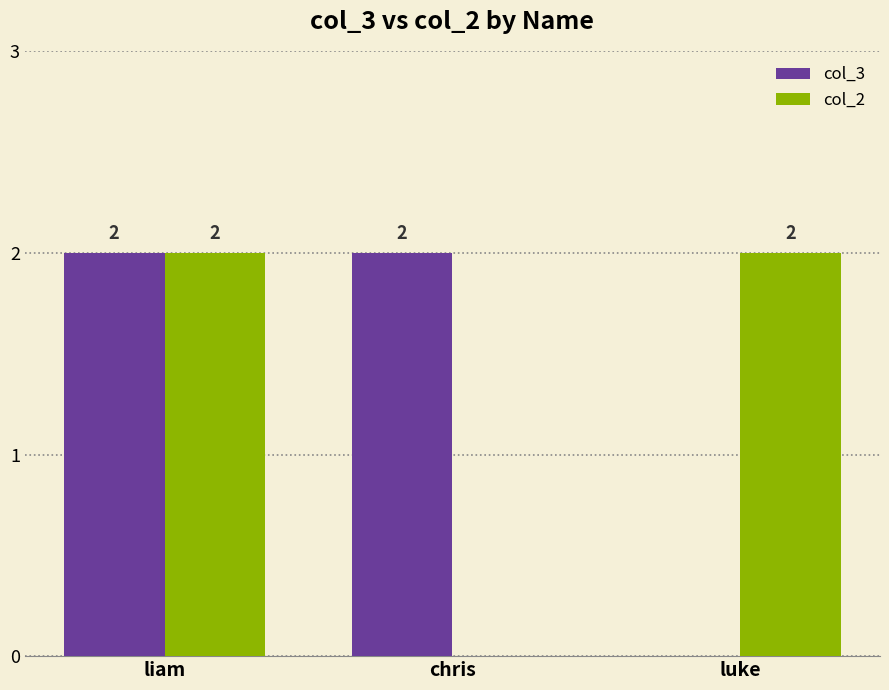

At which category is the sum across all series the highest?

liam